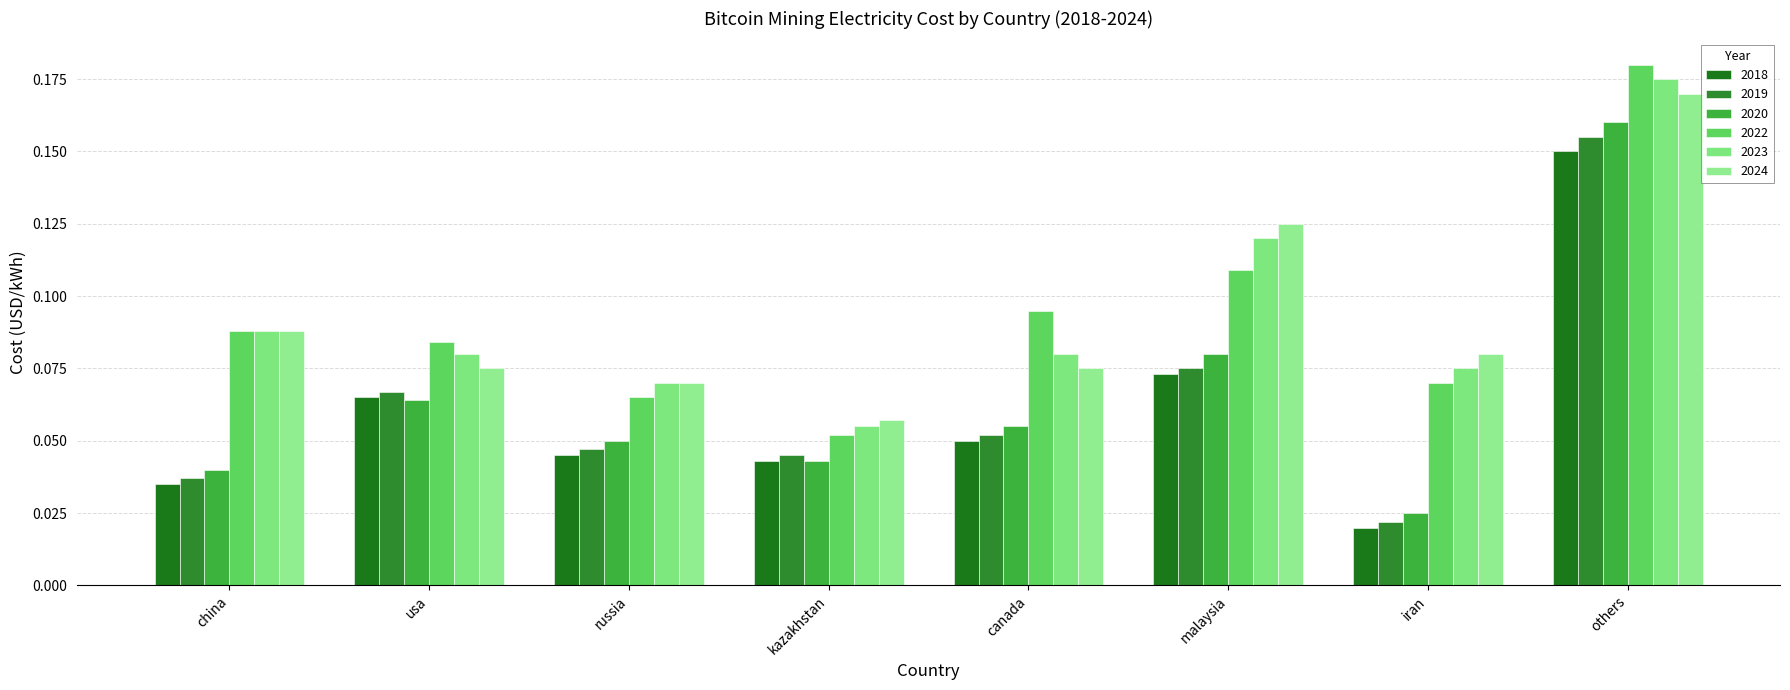

What position from the right is canada?

4